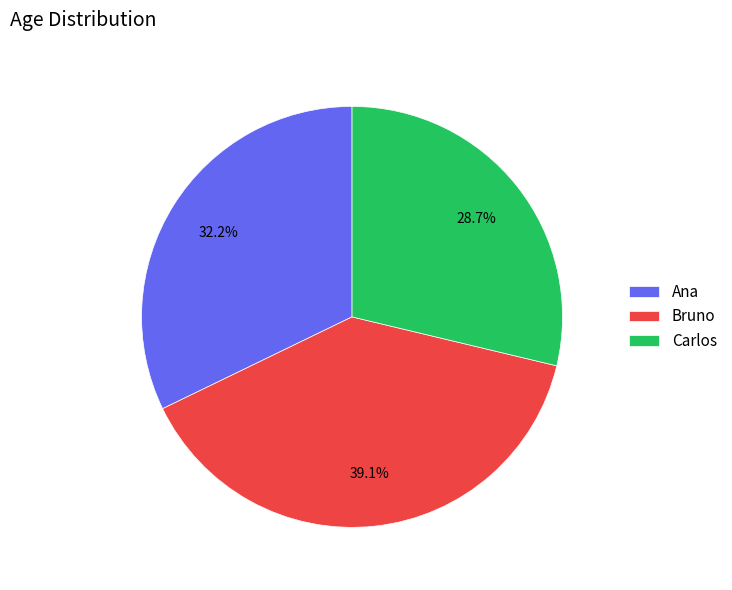

Count the number of slices in the pie.

3